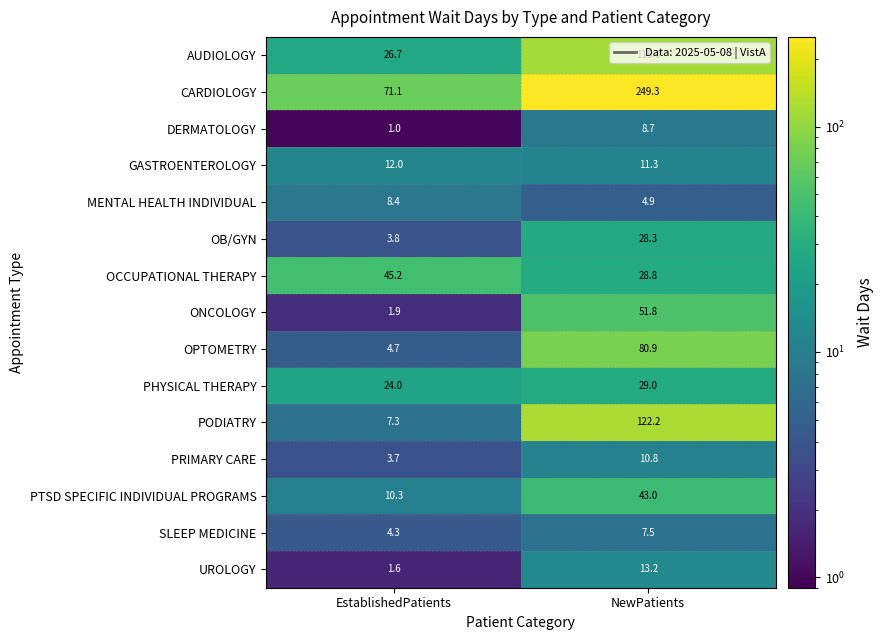

What is the lowest value of the OCCUPATIONAL THERAPY series?

28.8